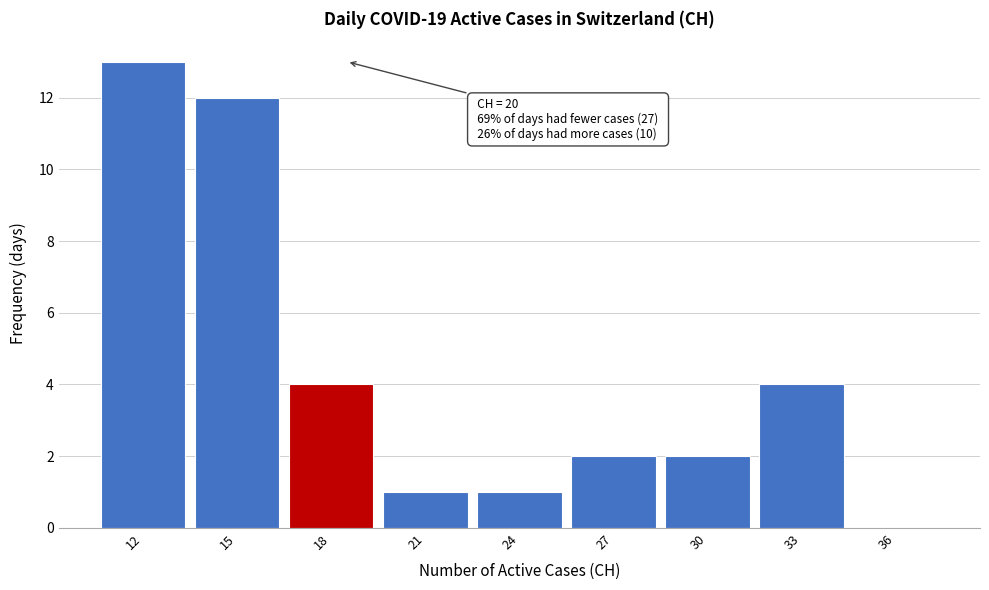

Reading right to left, what are all the values shown in this chart?

36=0	33=4	30=2	27=2	24=1	21=1	18=4	15=12	12=13